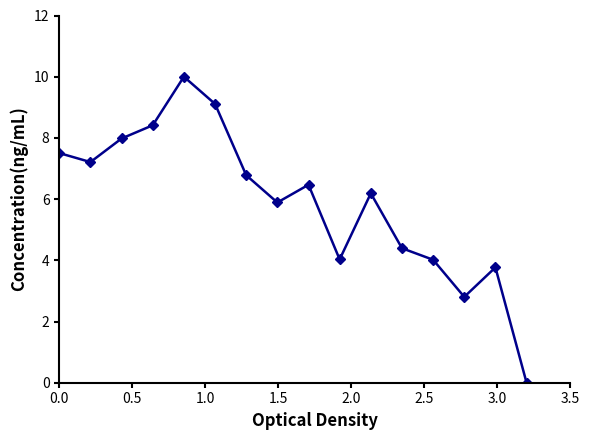

What is the maximum value shown in the chart?

10.0